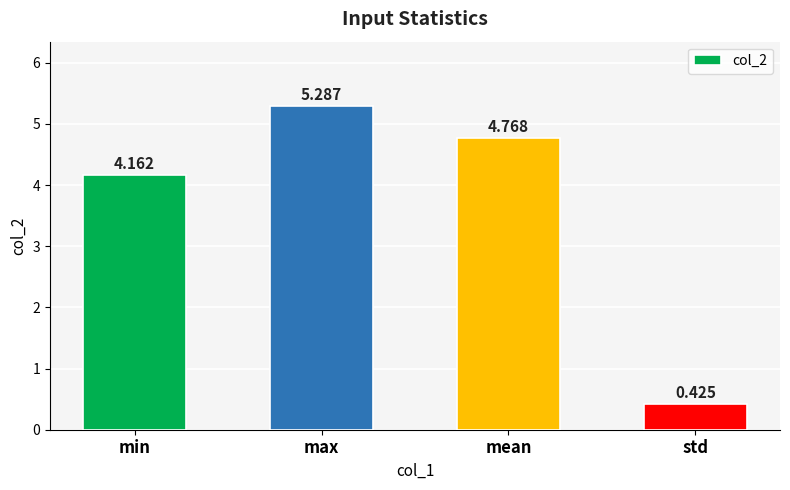

What is the difference between the maximum and second lowest values?

1.1